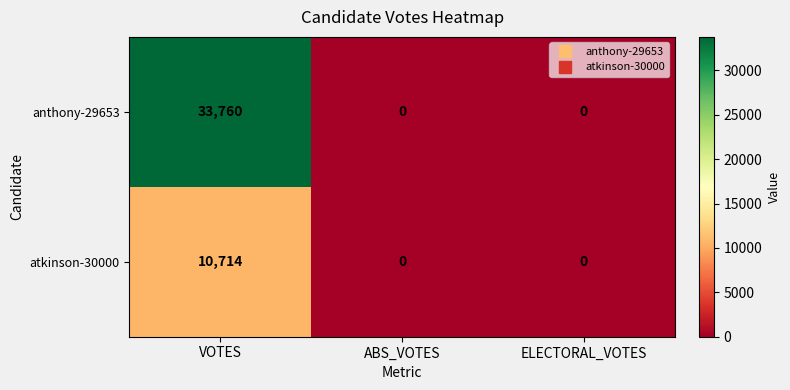

Rank the series by their average value, from highest to lowest.

anthony-29653, atkinson-30000